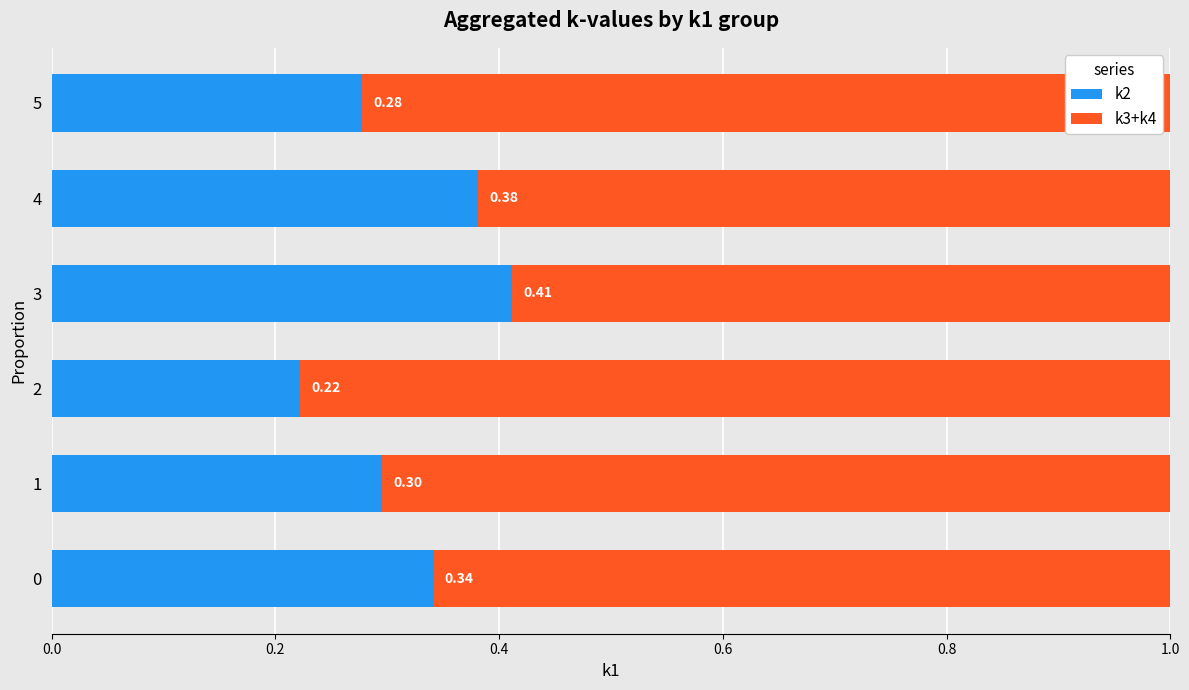

What is the total value across all series at 4?

1.0